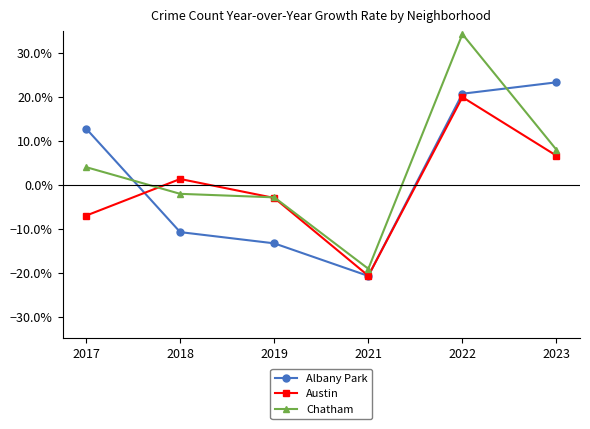

Which series changed the most between 2017 and 2022?

Chatham